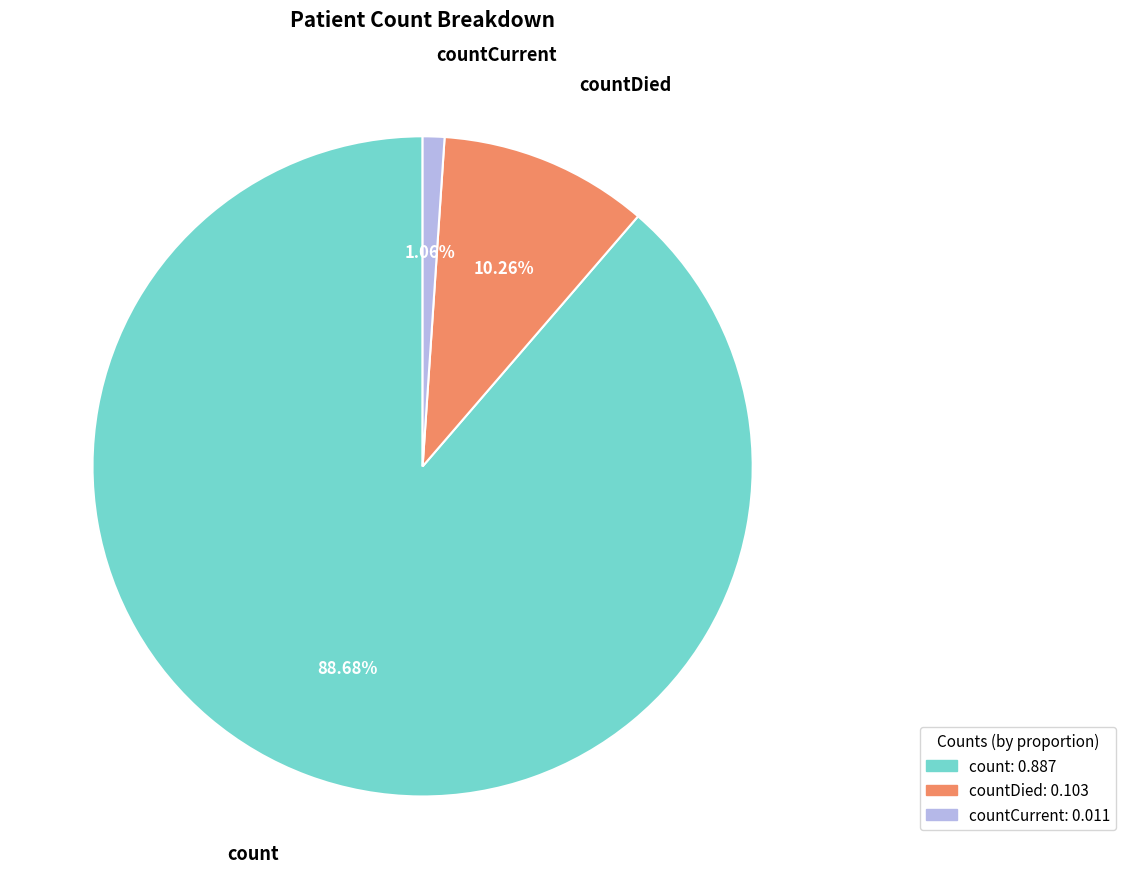

Which category has the smallest portion of the pie?

countCurrent